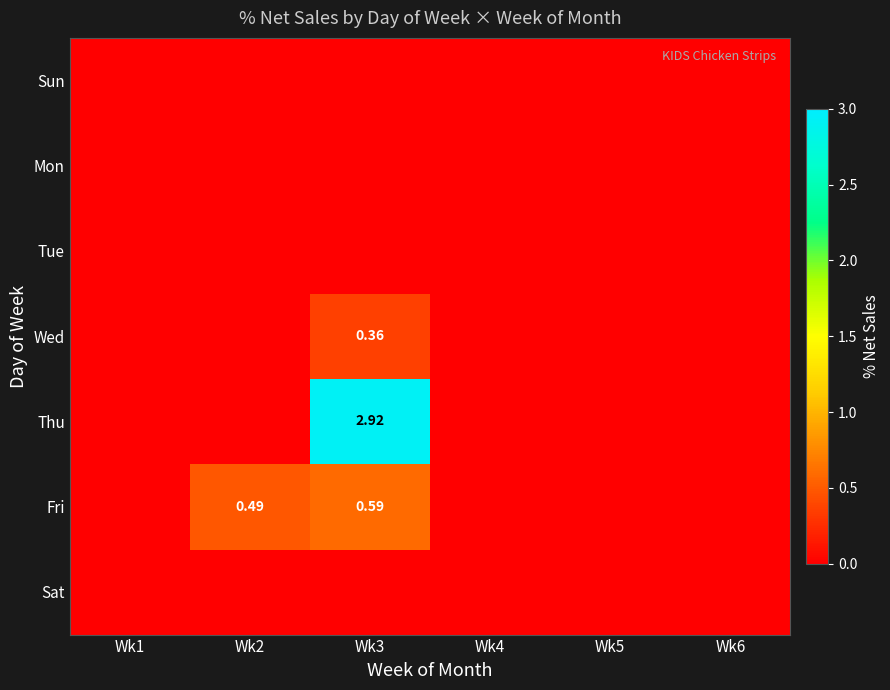

What is the total value across all series at Wk2?

0.5